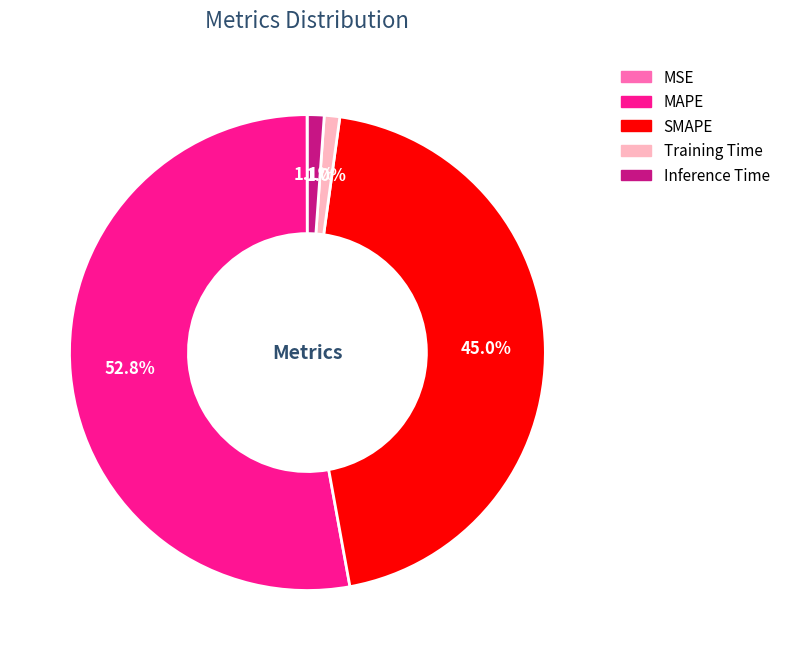

Is there any slice that represents more than half of the pie?

Yes